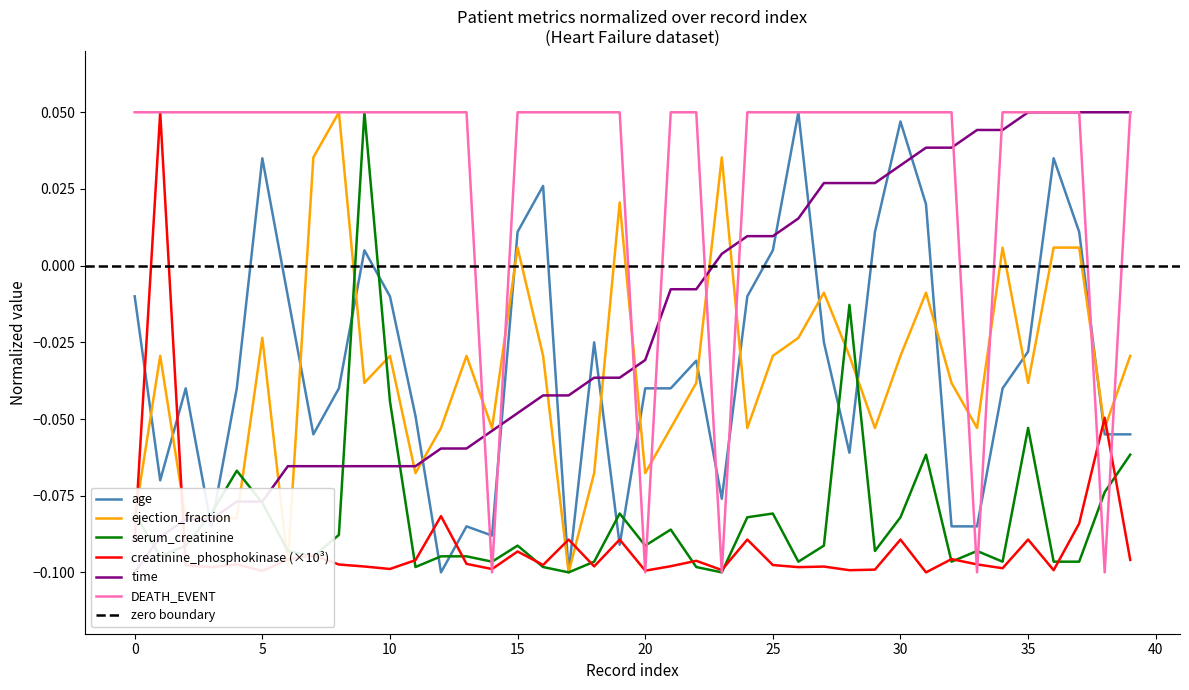

Which category has the highest value in the serum_creatinine series?

9